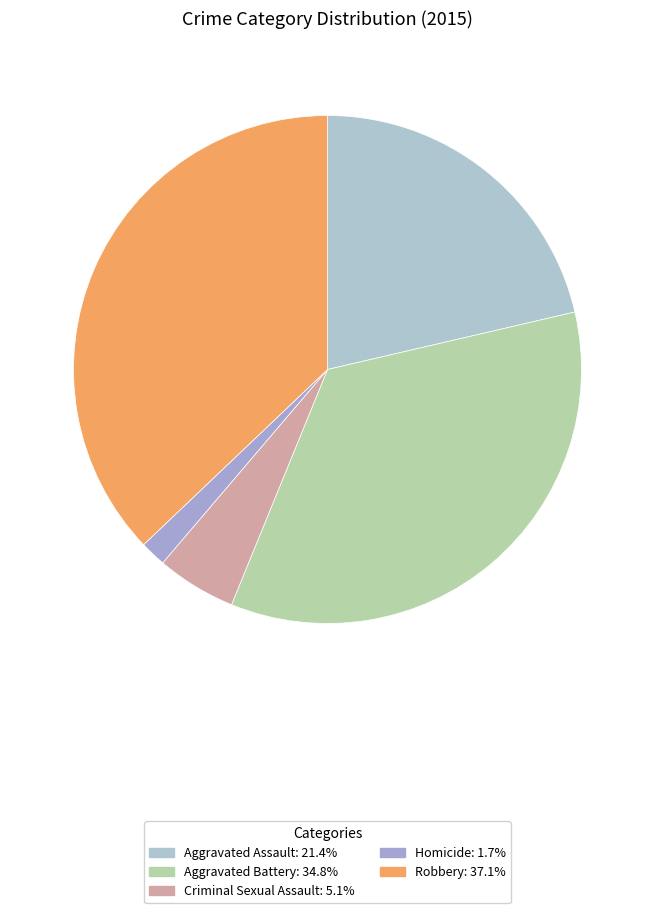

How much of the chart is everything except Robbery?

62.9%